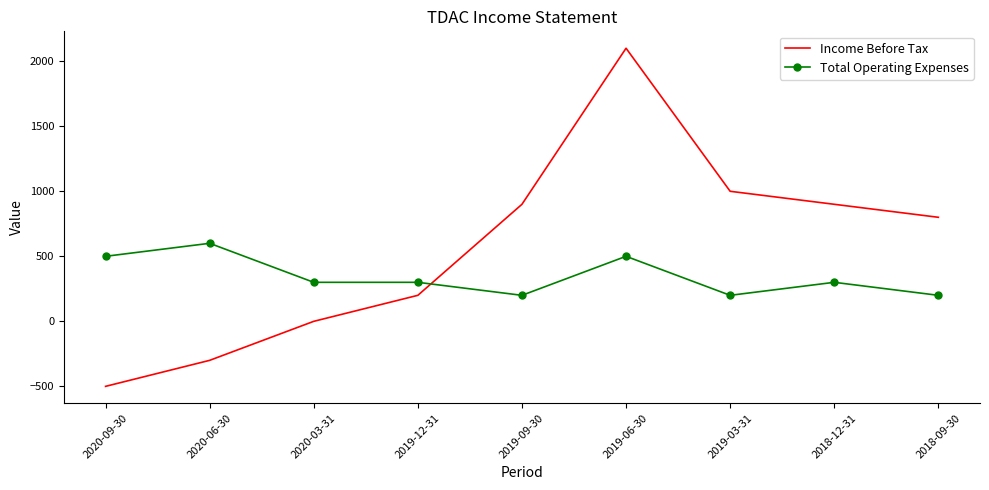

Where is the first local maximum for Income Before Tax?

2019-06-30